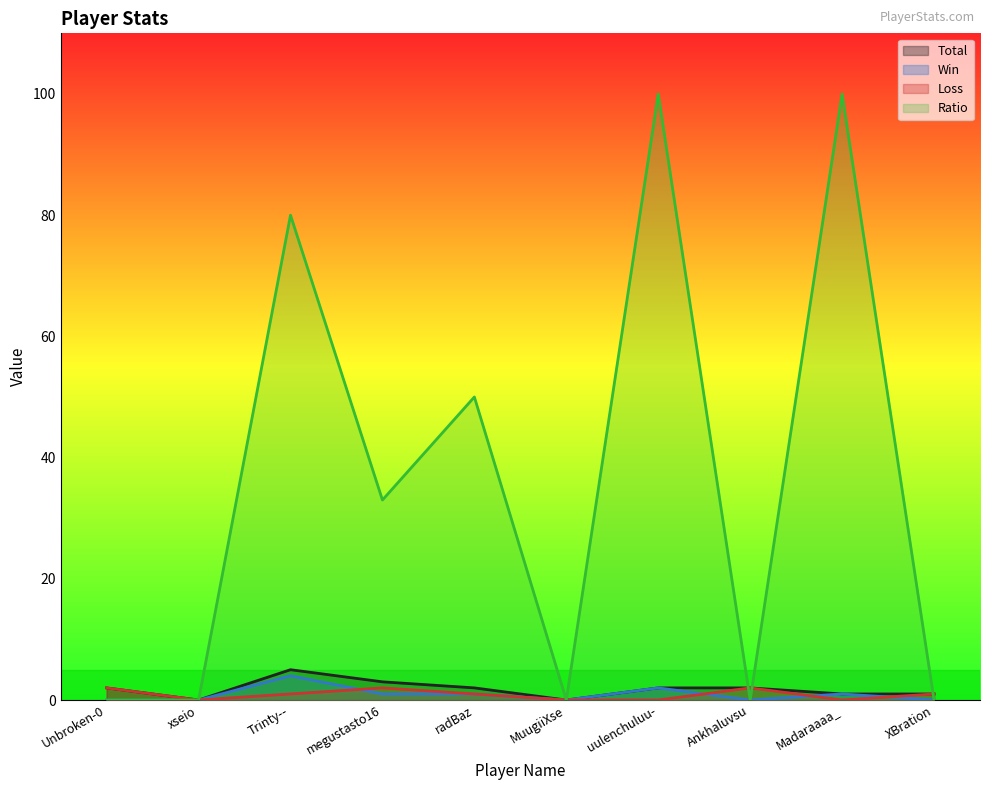

What is the maximum value shown in the chart?

100